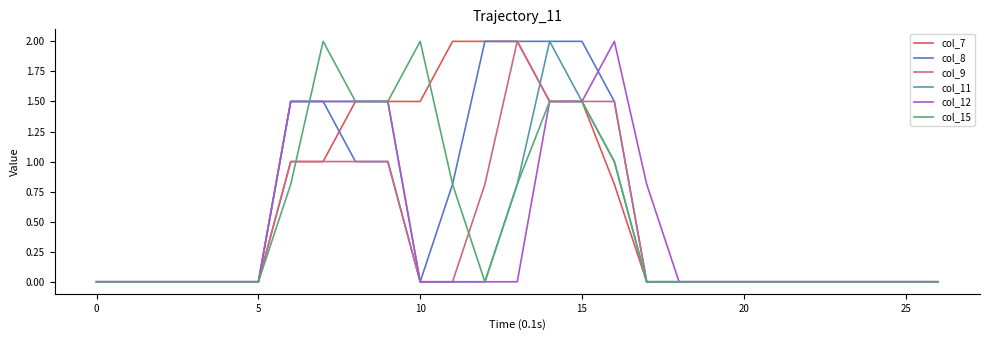

What is the difference between the maximum and minimum values in the col_11 series?

2.0